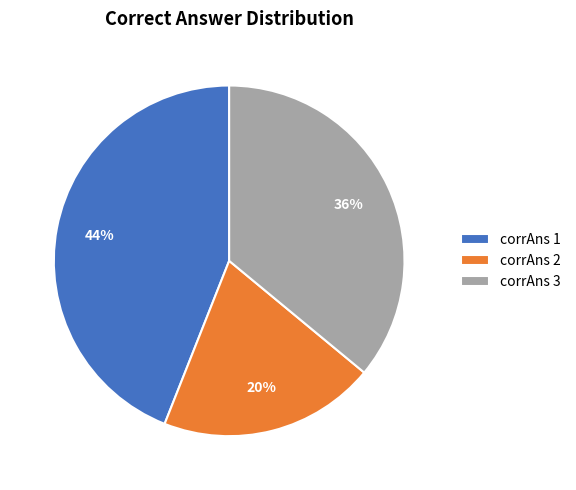

Approximately how many times larger is the value at corrAns 1 compared to corrAns 2?

2.2